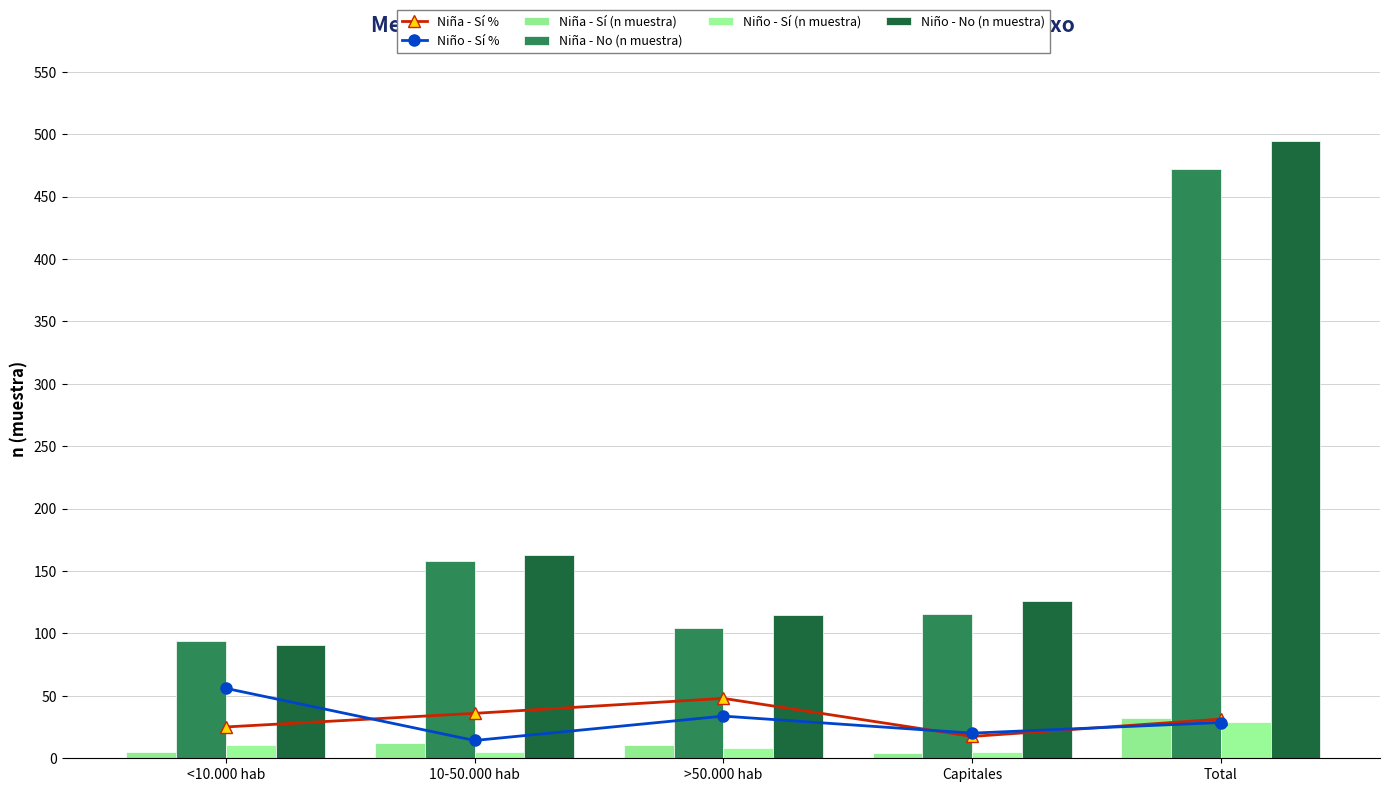

Which series has the widest spread of values?

Niño - No (n muestra)